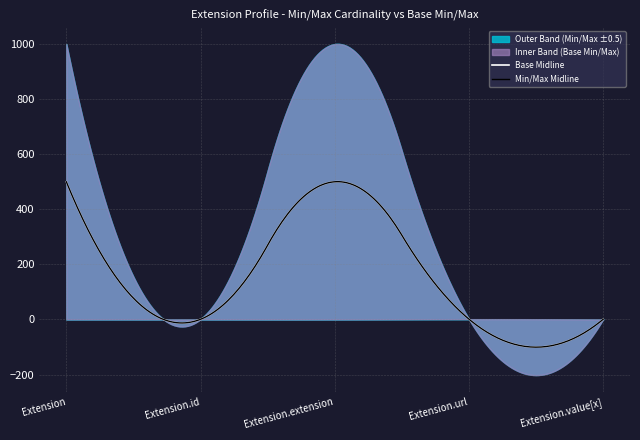

What is the sum of all Max_numeric values?

2001